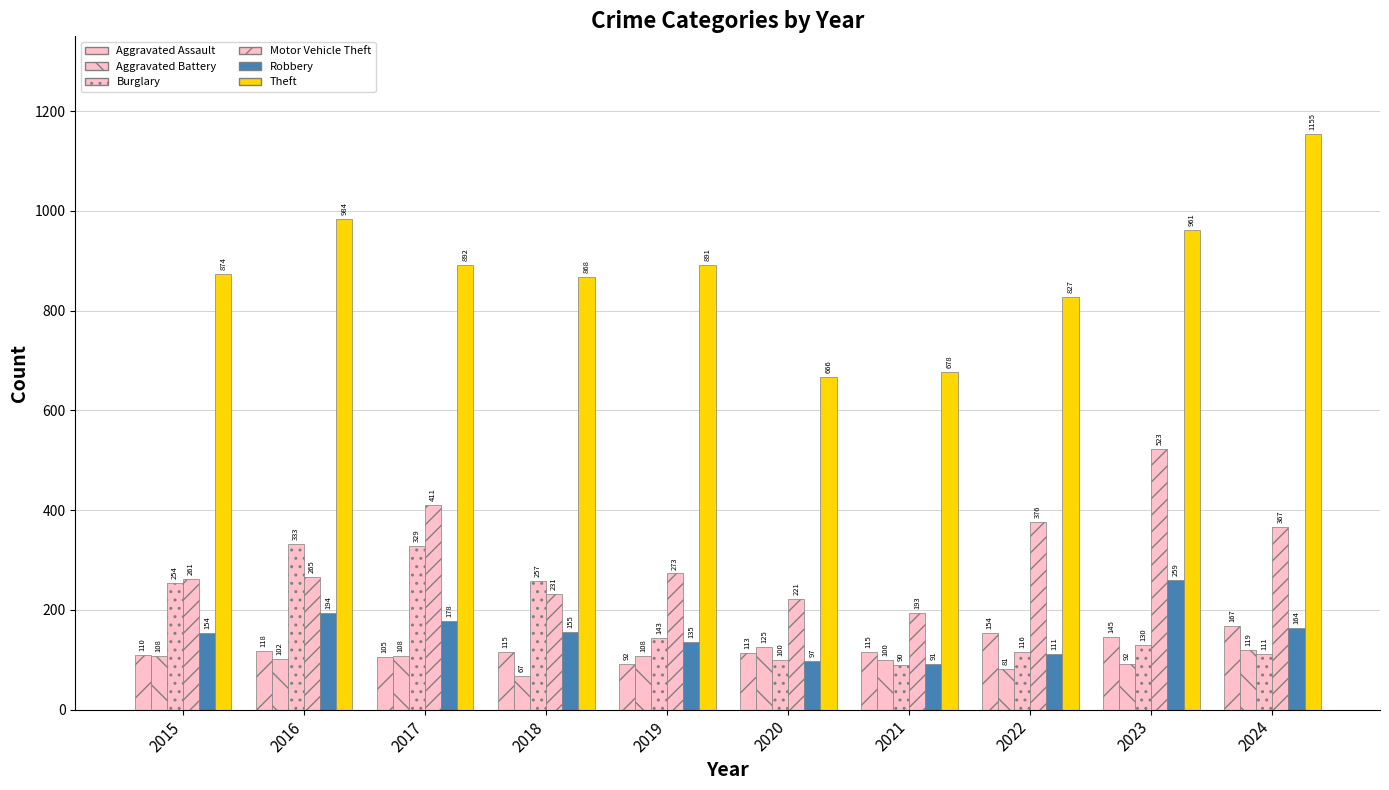

Which series changed the most between 2015 and 2024?

Theft